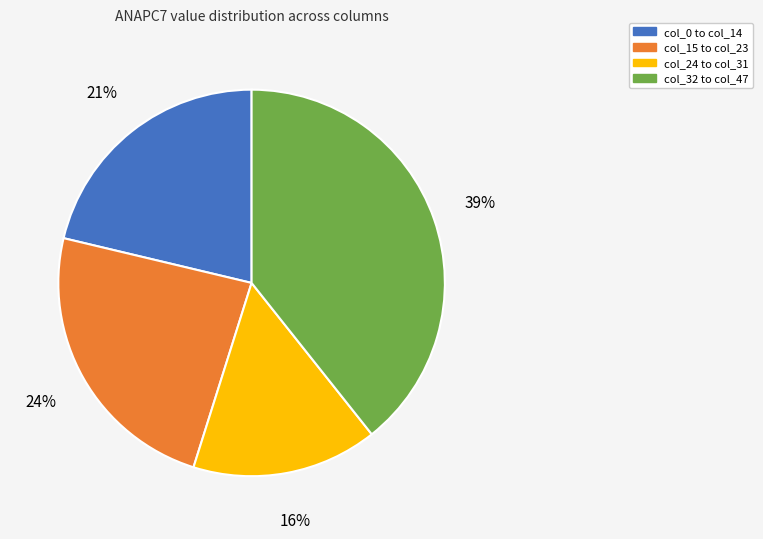

To the nearest percent, what is the average slice percentage?

25%